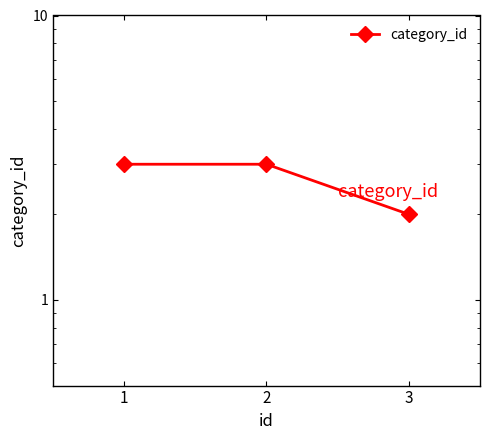

Reading left to right, extract all data points from this chart.

1=3	2=3	3=2